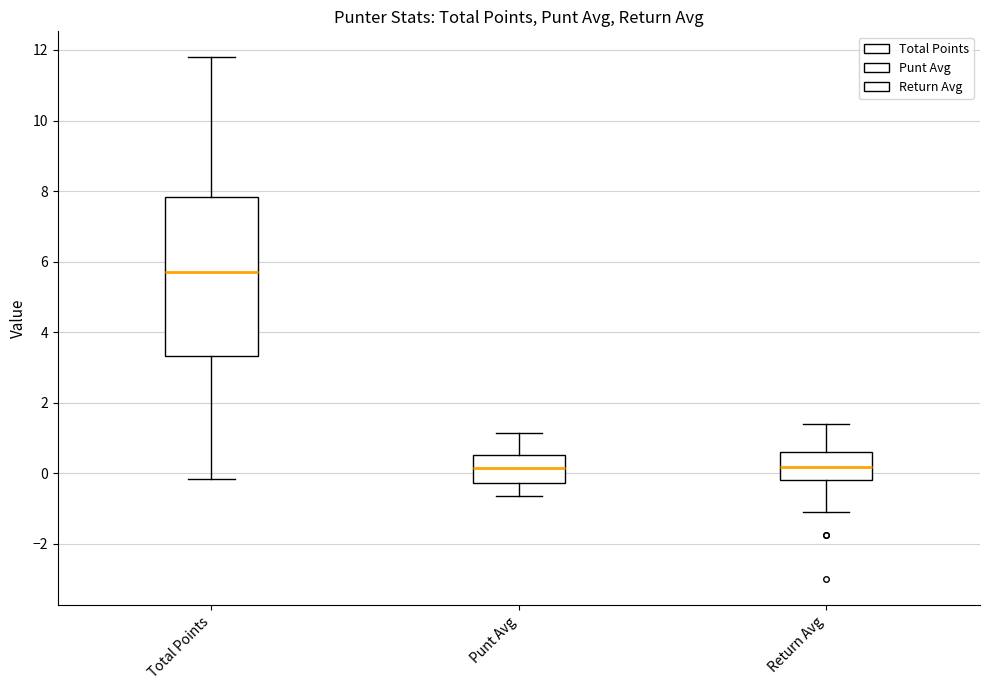

Where is the lower edge of the box for Punt Avg on the y-axis? The values are not printed on the chart, so give them approximately, as read against the axis.

-0.2